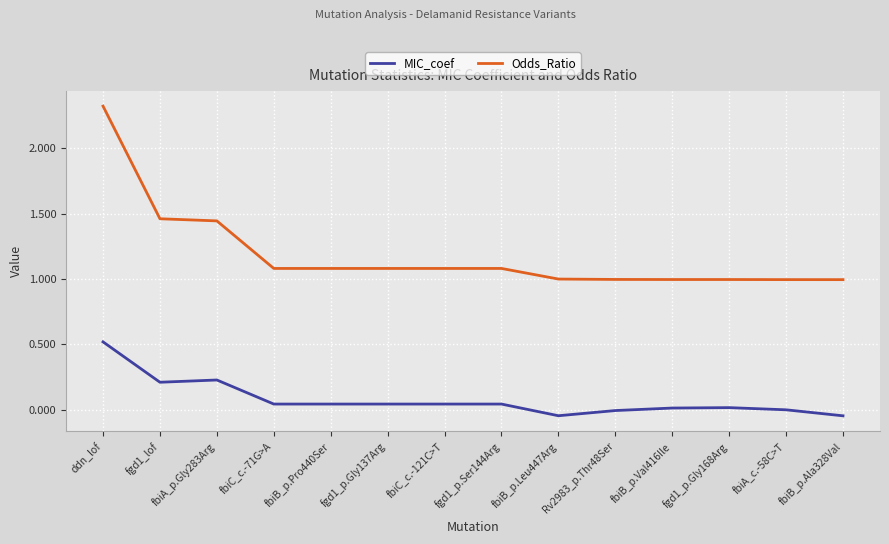

What is the label of the 14th point from the right?

ddn_lof